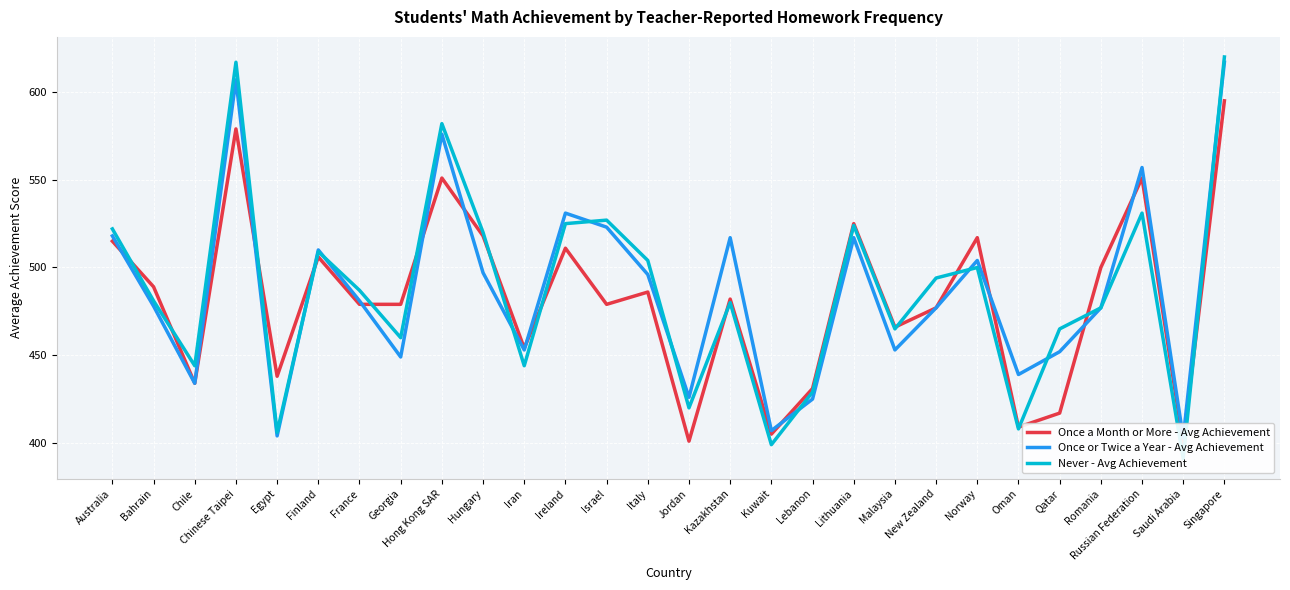

What is the label of the 11th point from the right?

Lebanon